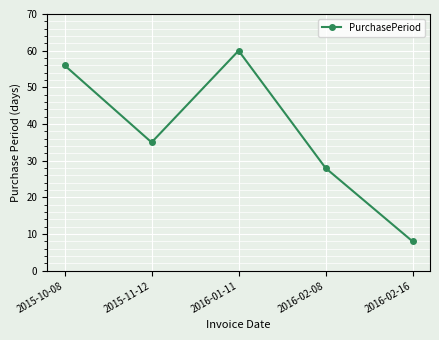

What position from the left is 2015-11-12?

2